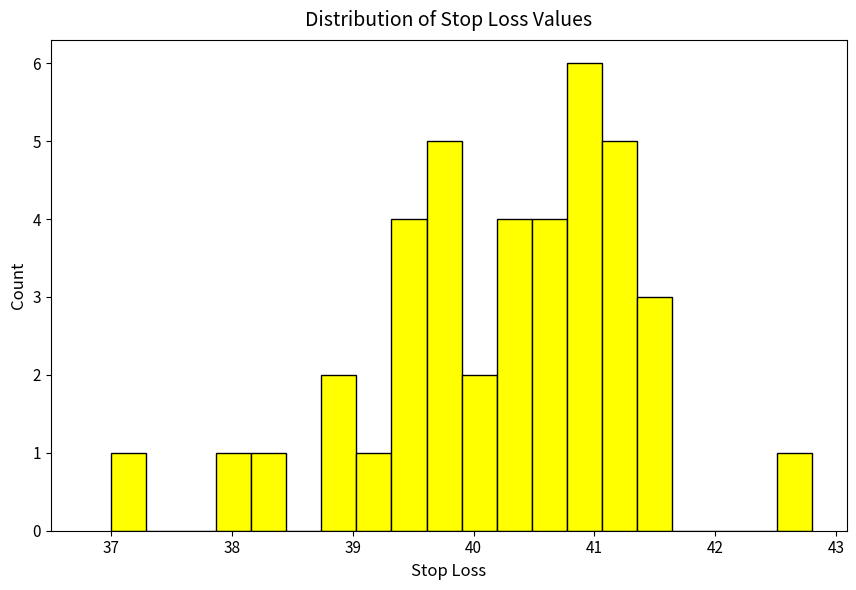

Read against the x-axis, roughly where is the centre of the tallest bar?

40.9